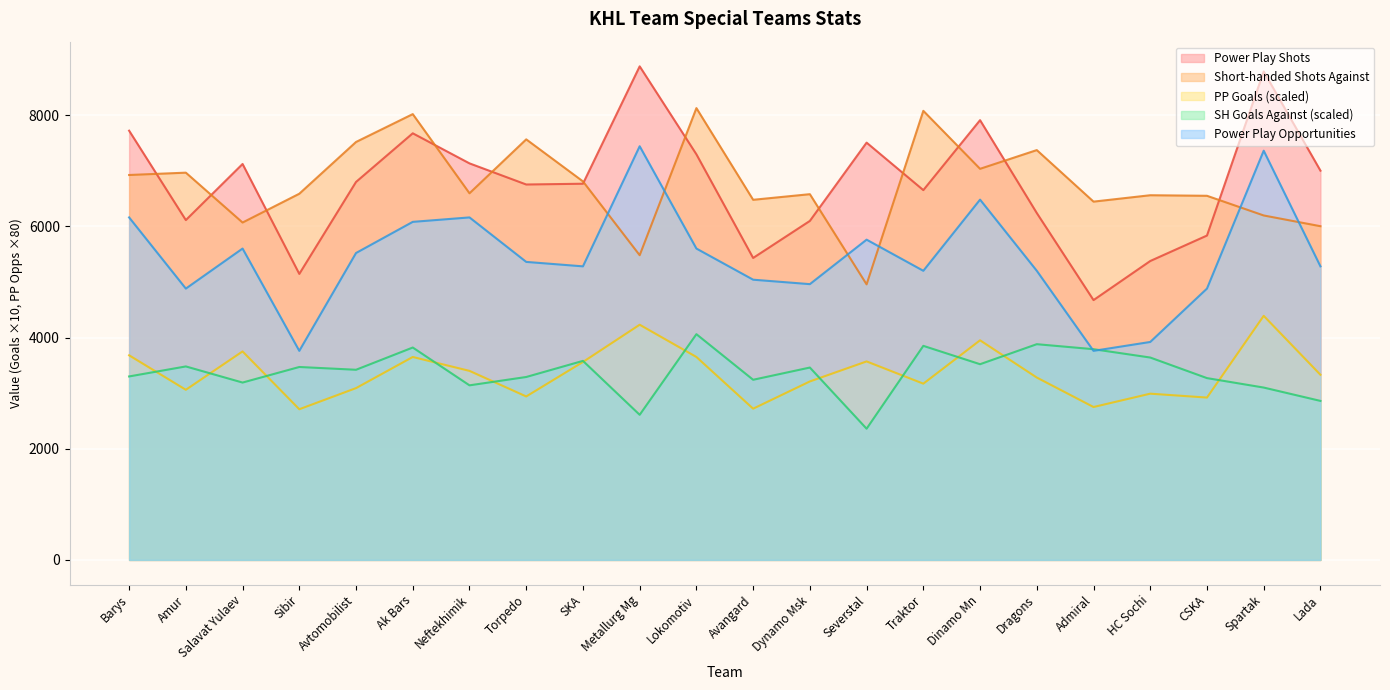

At which label does tipp_g_s reach its minimum?

Sibir